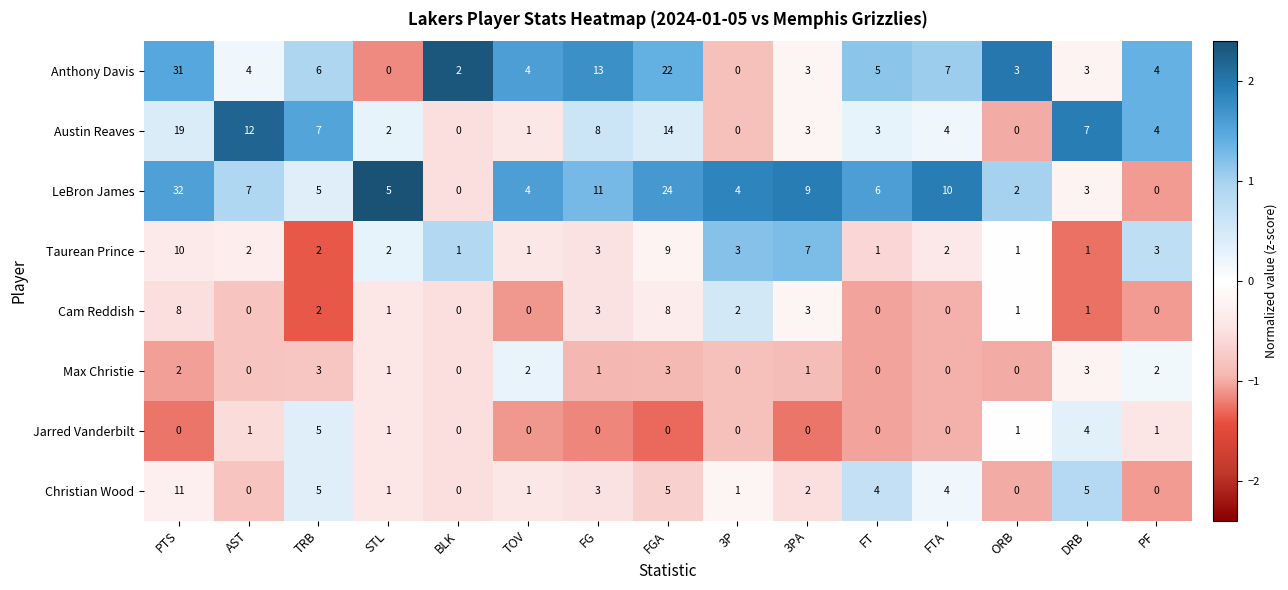

What is the greatest value displayed?

32